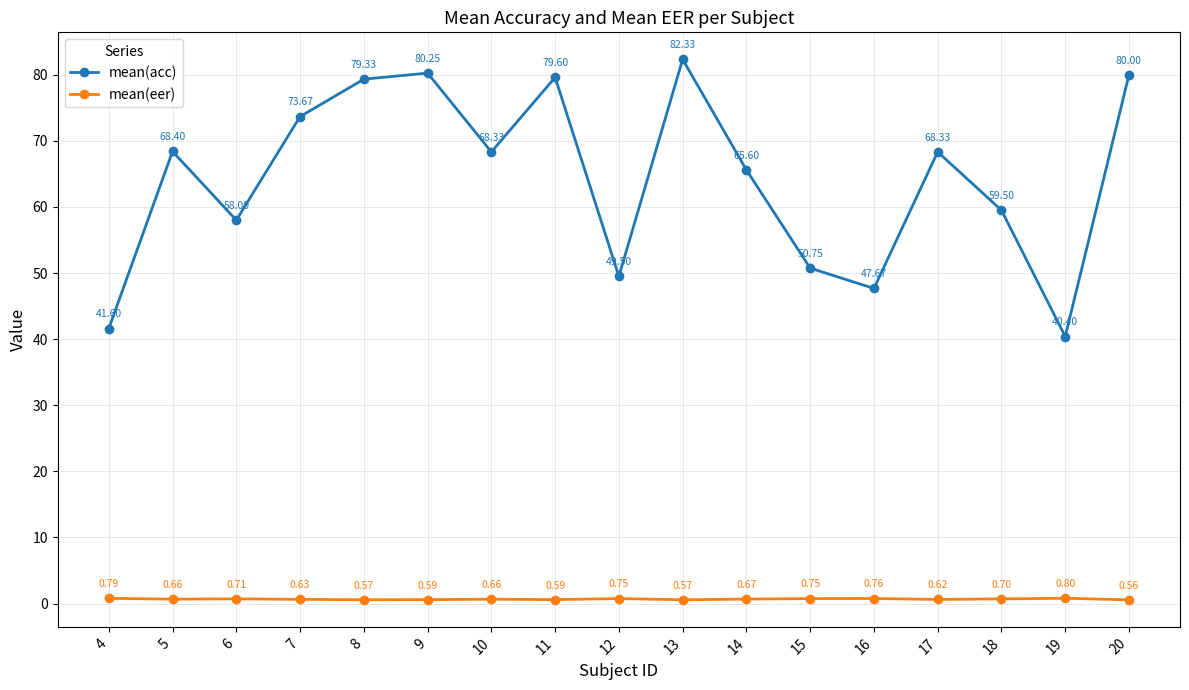

Read the mean(eer) value at 14.

0.7